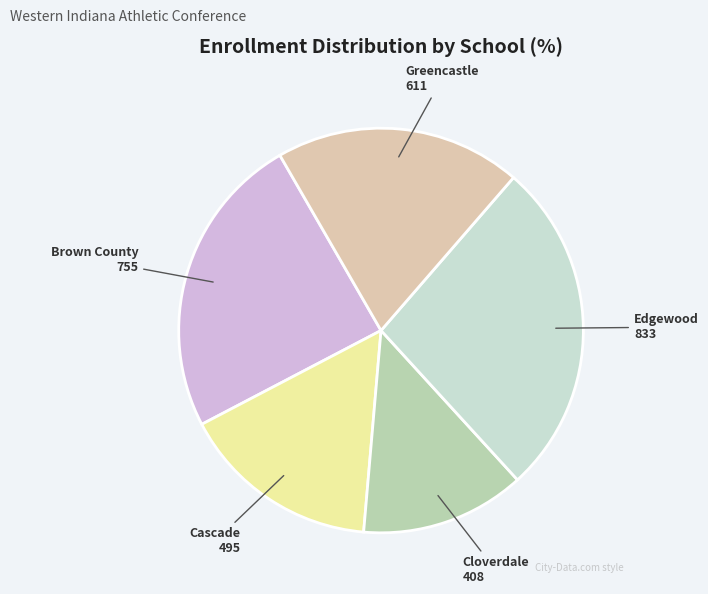

Which category has the biggest portion of the pie?

Edgewood